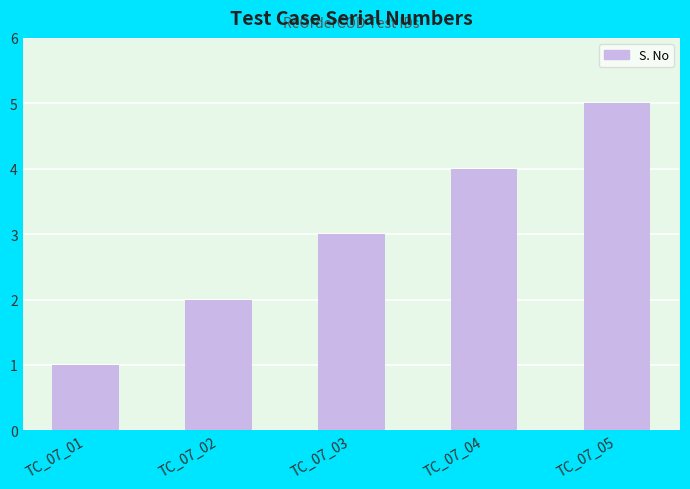

What is the difference between the maximum and minimum values?

4